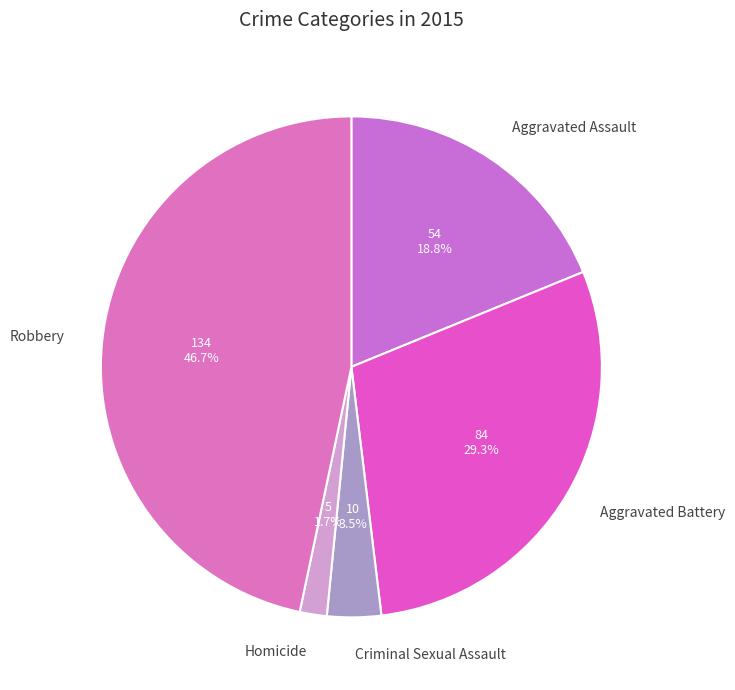

What is the largest slice in the pie chart?

Robbery